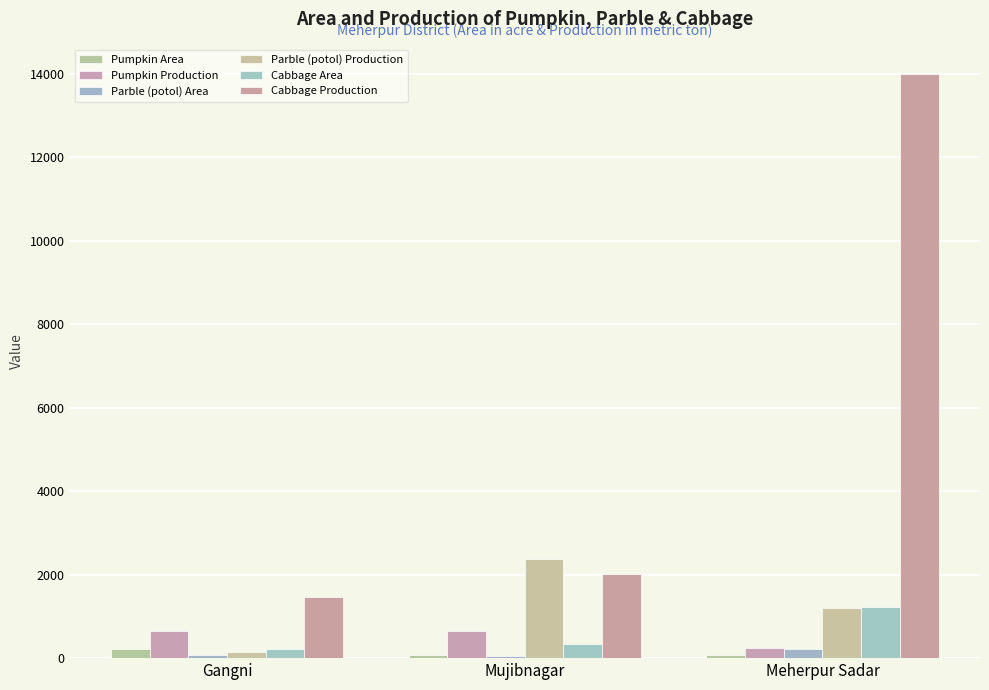

How many categories are shown in the chart?

3